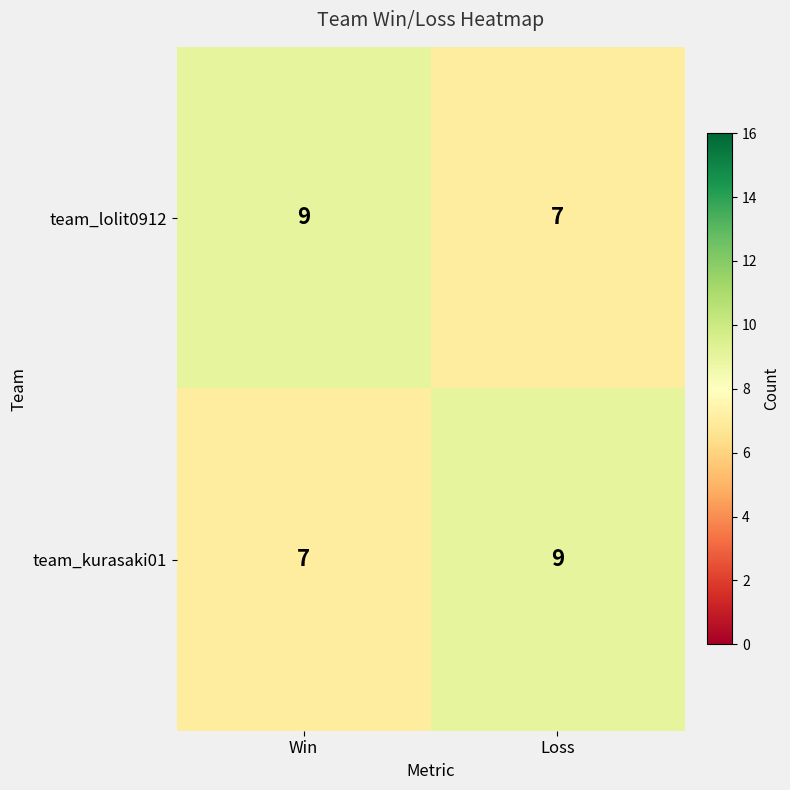

Rank the series at Win from lowest to highest value.

team_kurasaki01, team_lolit0912